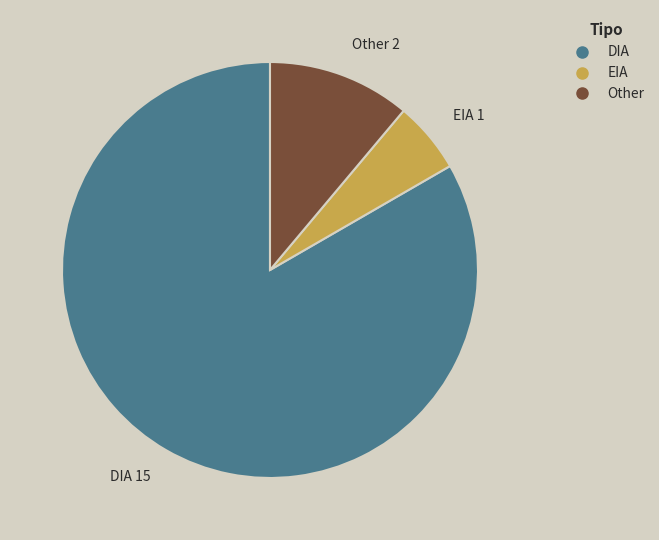

Which slice is the largest?

DIA